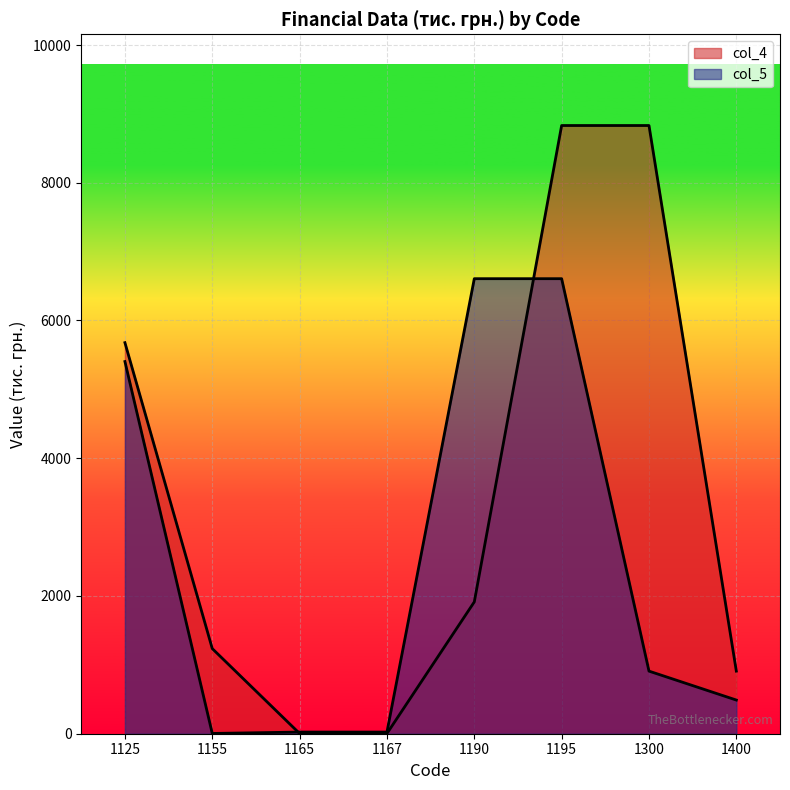

At which category does the chart reach its minimum across all series?

1165